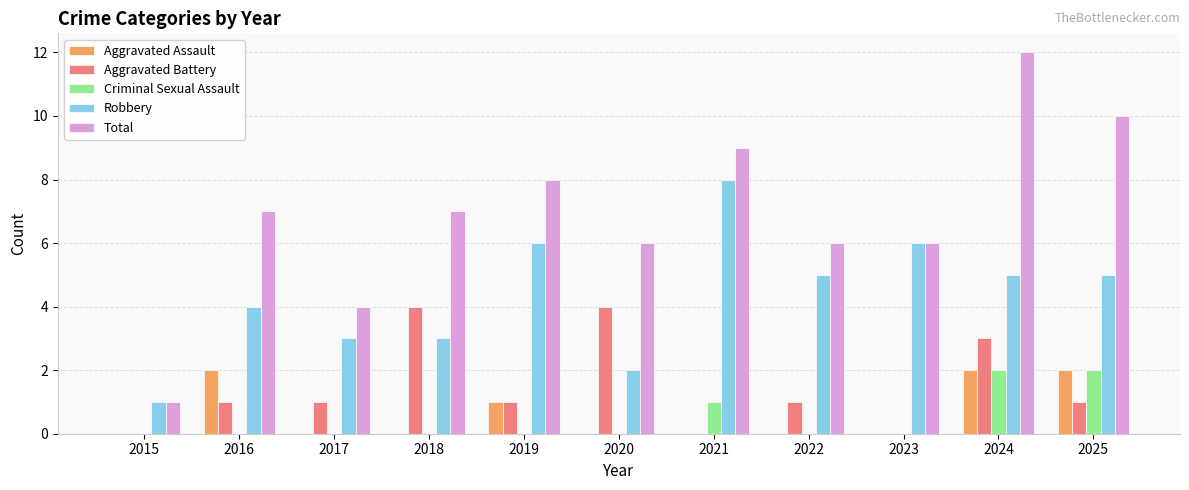

What is the sum of all Aggravated Assault values?

7